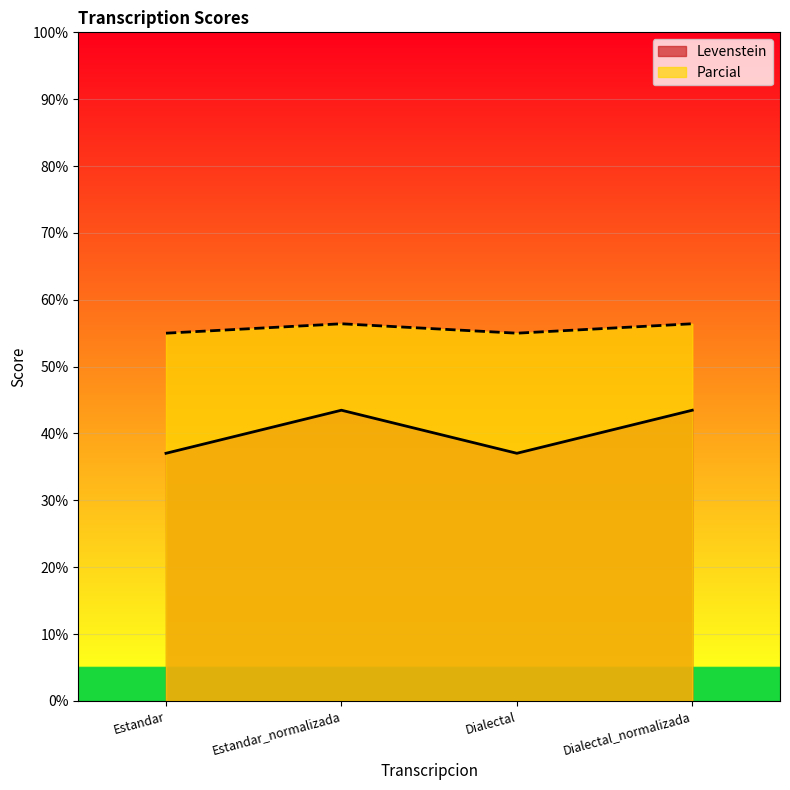

Is it true that Parcial equals 89.4 at Estandar_normalizada?

False